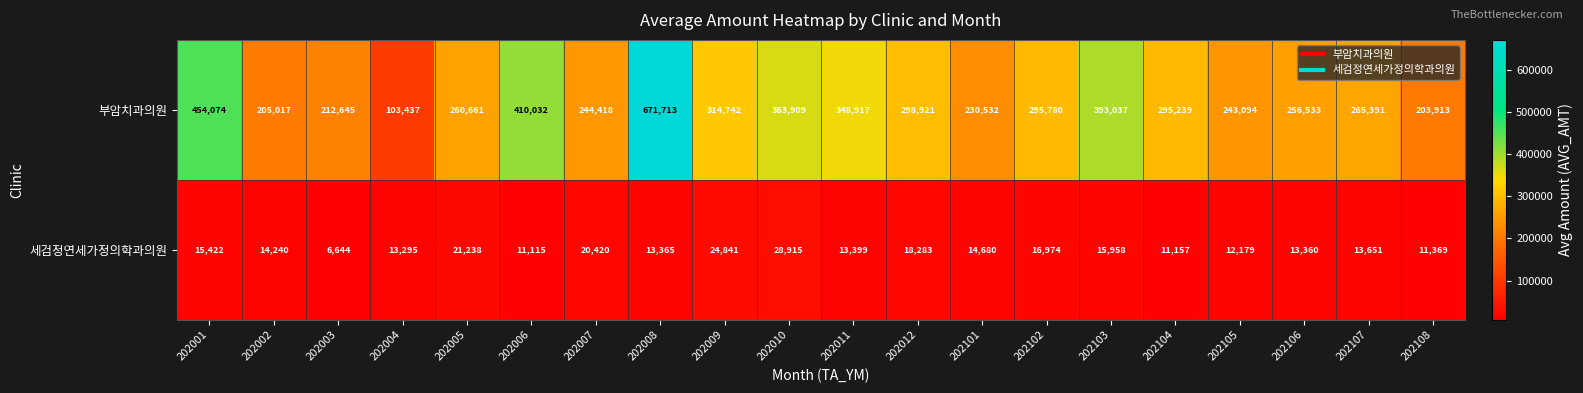

What is the maximum value shown in the chart?

671713